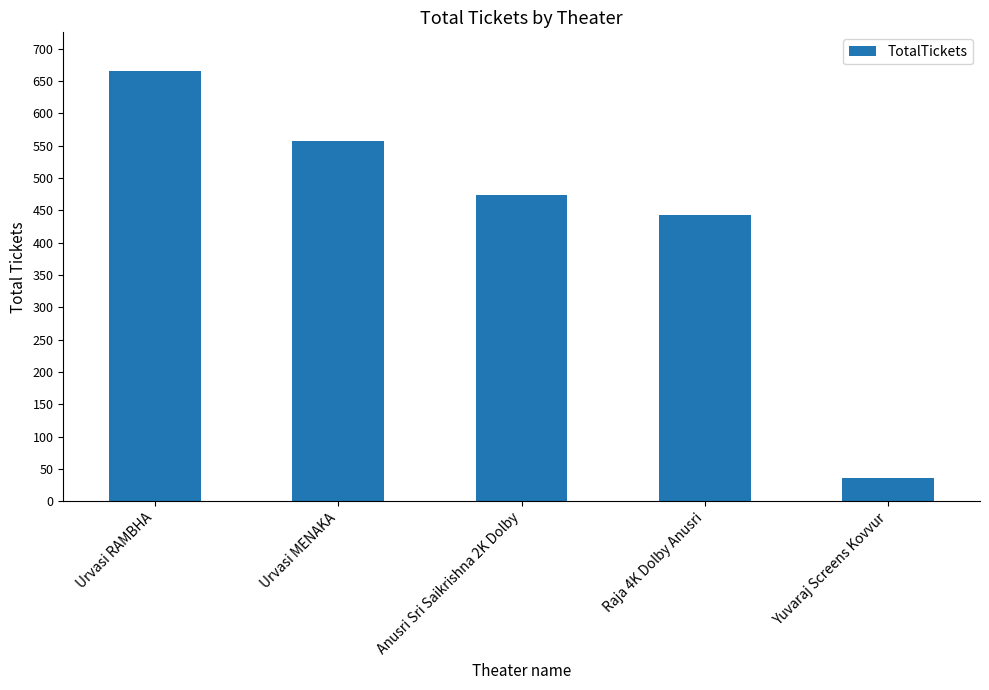

What is the label of the 4th bar from the right?

Urvasi MENAKA